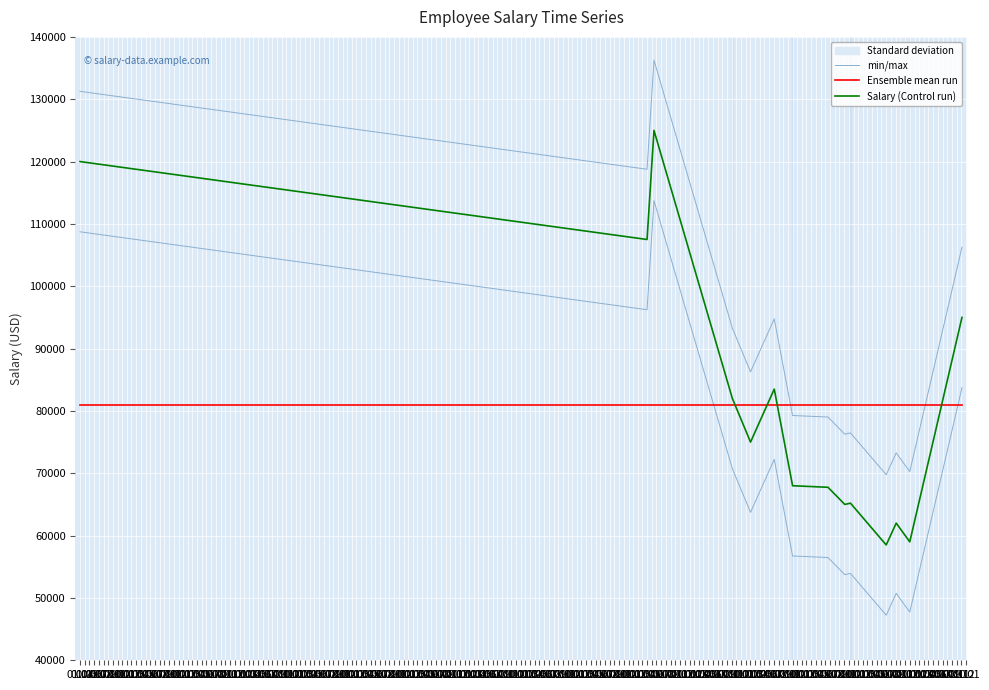

How many data points in Salary (Control run) are above 75000?

6